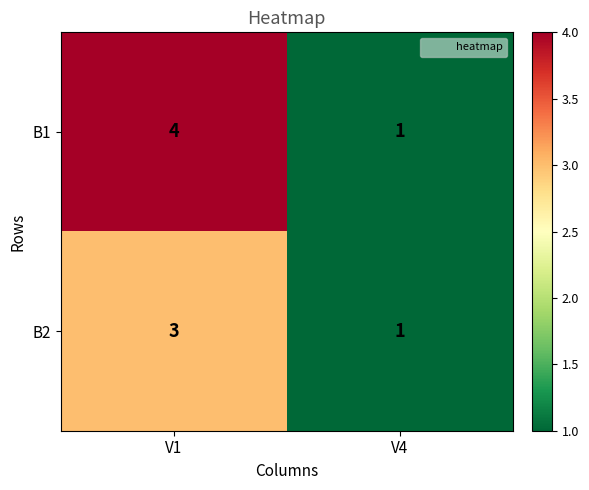

What is the spread (max minus min) of values at V1?

1